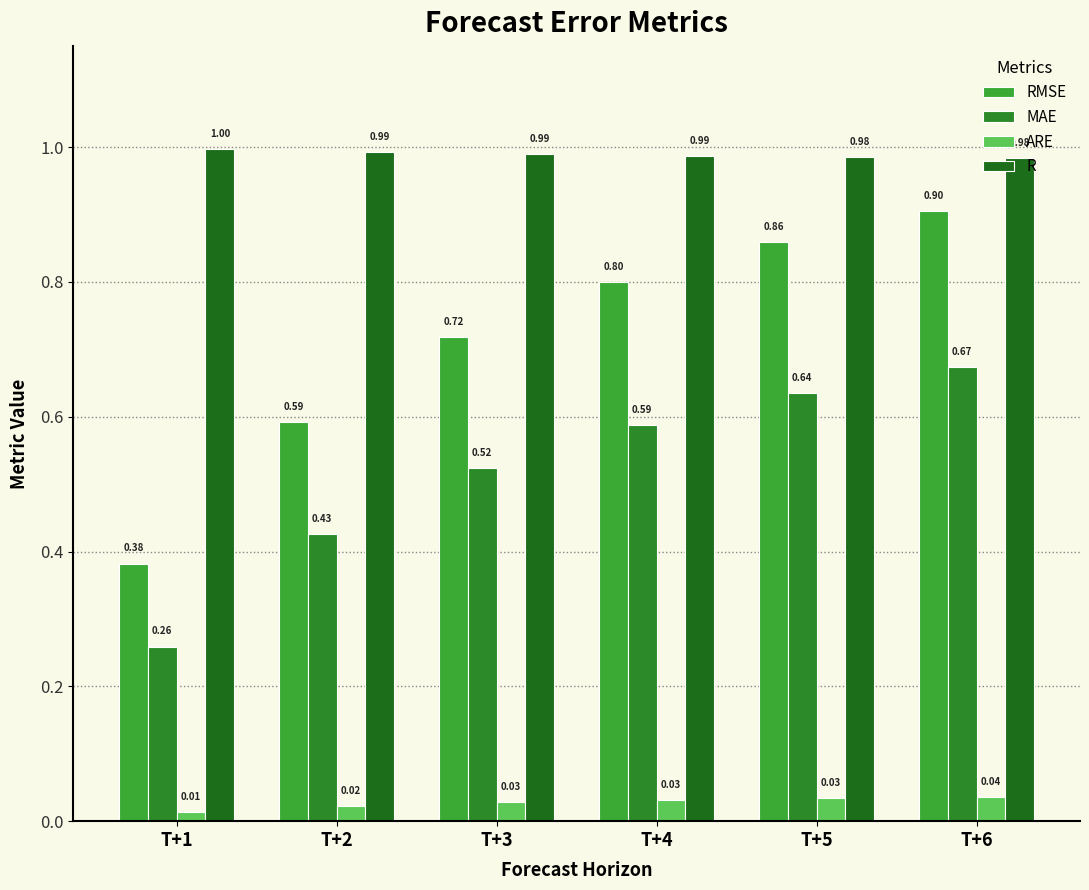

At which category does the chart reach its minimum across all series?

T+1